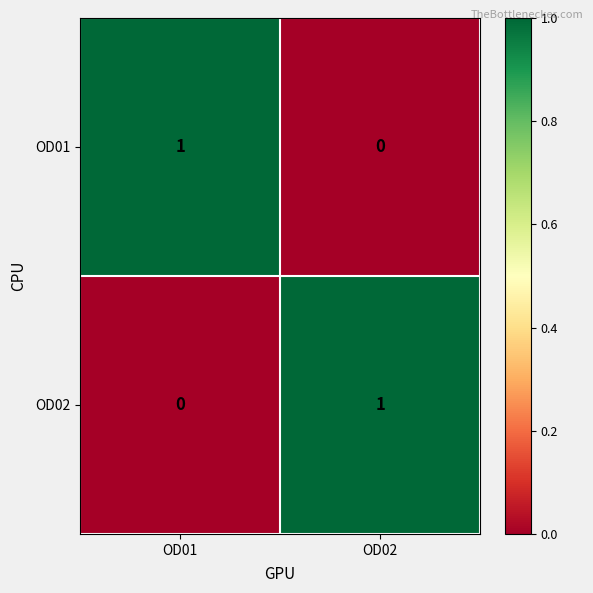

Is it true that OD01 equals 2 at OD01?

False